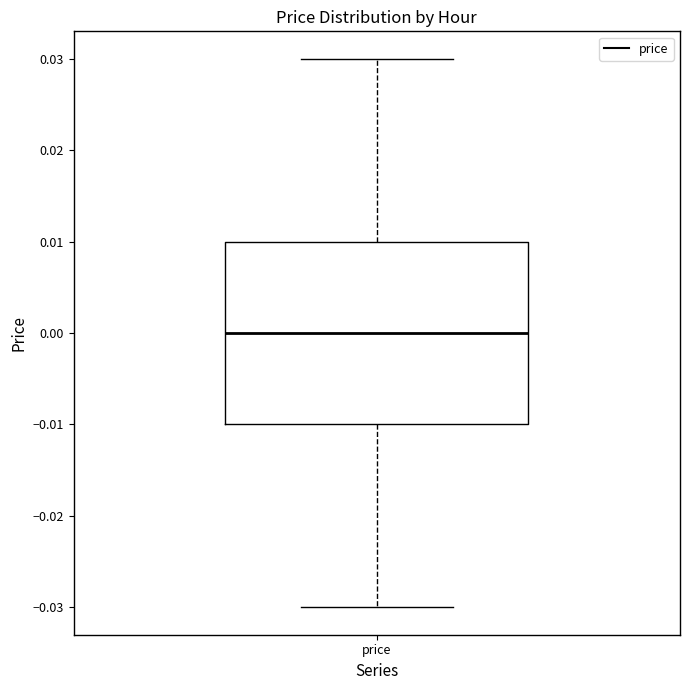

Read this box plot against the y-axis: the position of the median line, the range covered by the box, and the ends of both whiskers. The values are not printed on the chart, so give them approximately, as read against the axis.

median 0.00, box -0.01 to 0.01, whiskers -0.03 to 0.03